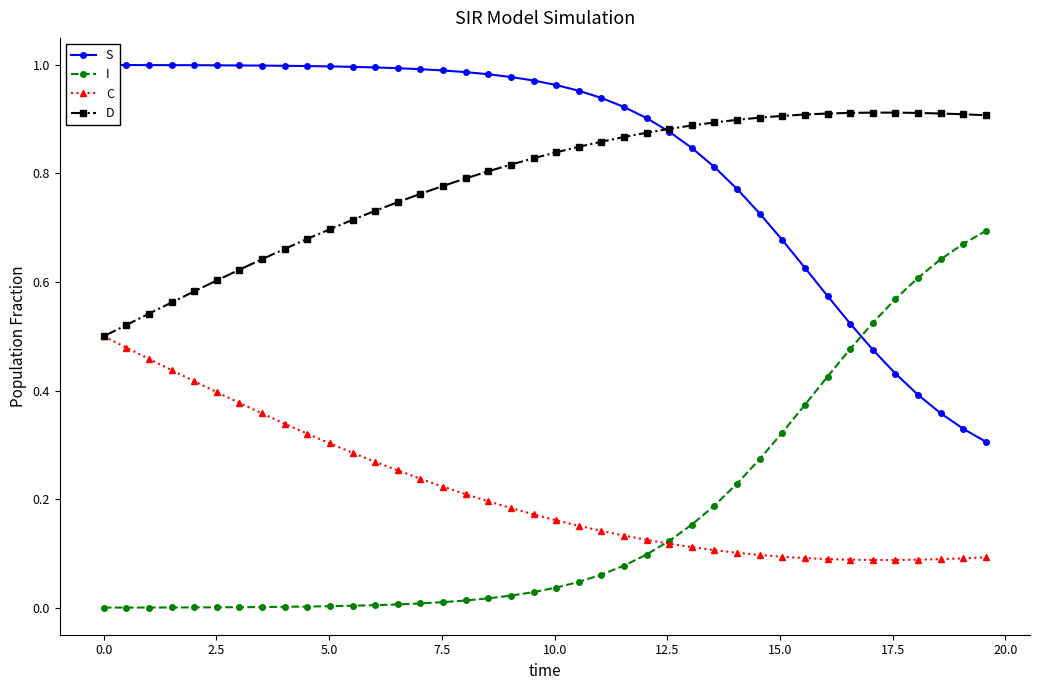

Is this an area chart (filled region under the line)?

No